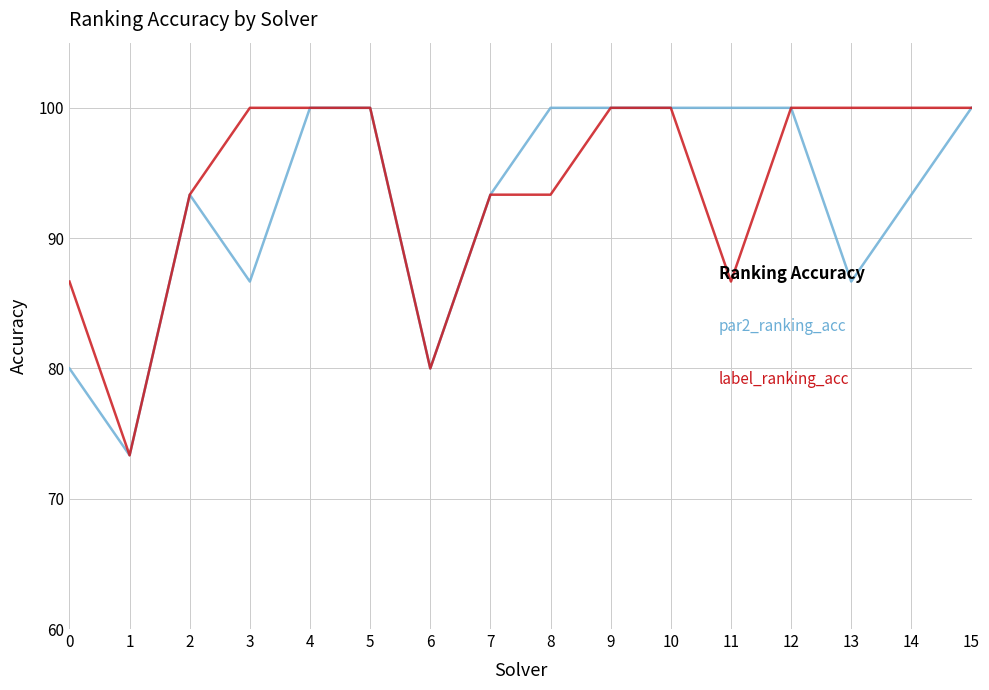

Does the chart display data point markers on the line(s)?

No